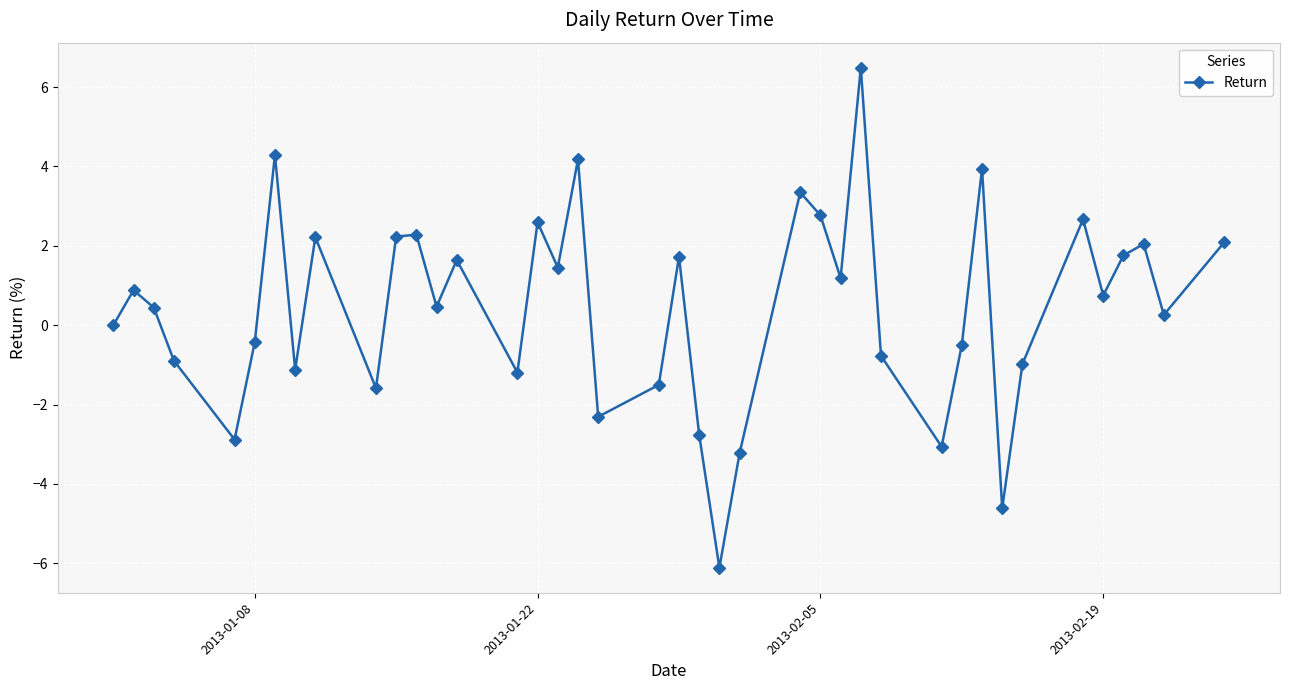

What is the difference between the maximum and minimum values?

12.6